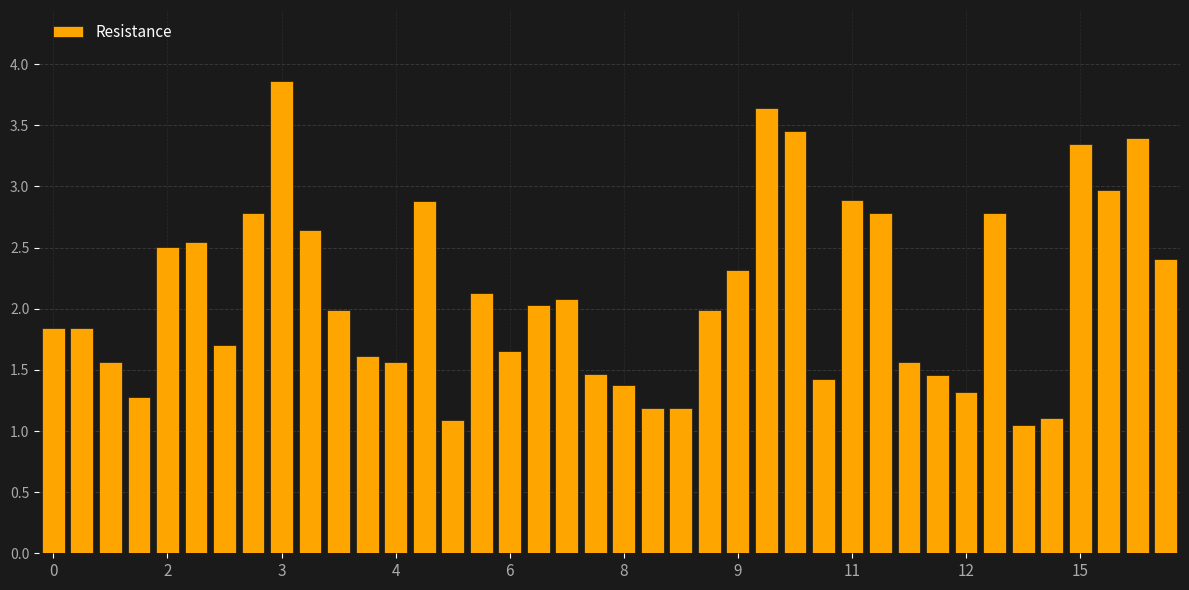

What is the difference between the second highest and minimum values?

2.6